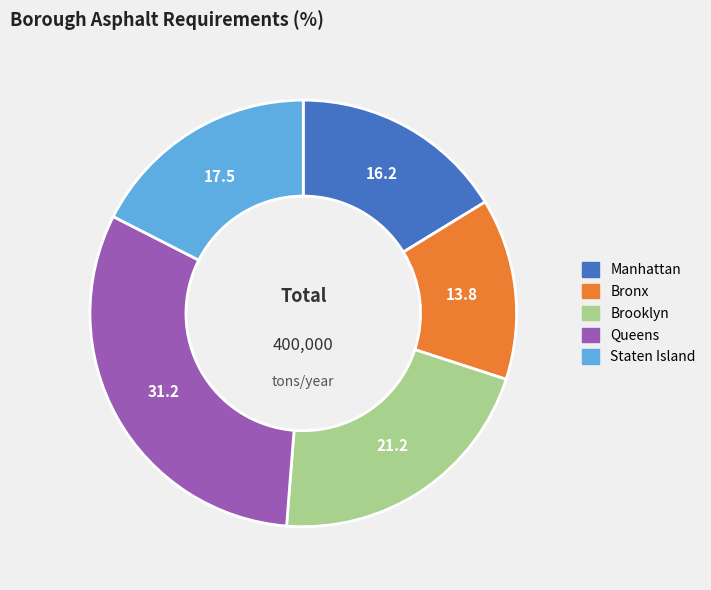

How many slices are in this pie chart?

5